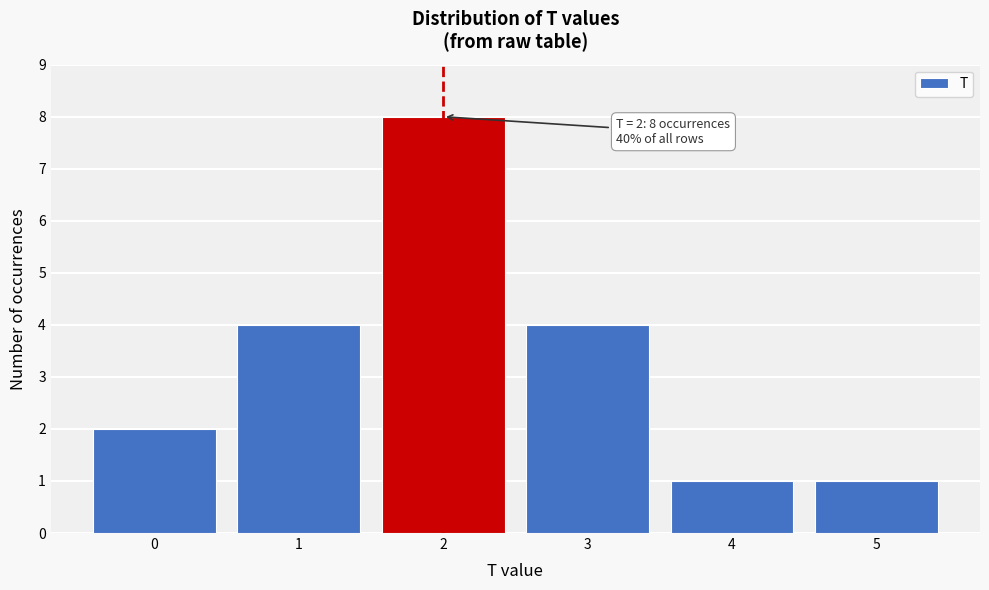

Reading left to right, what are all the values shown in this chart?

0=2	1=4	2=8	3=4	4=1	5=1